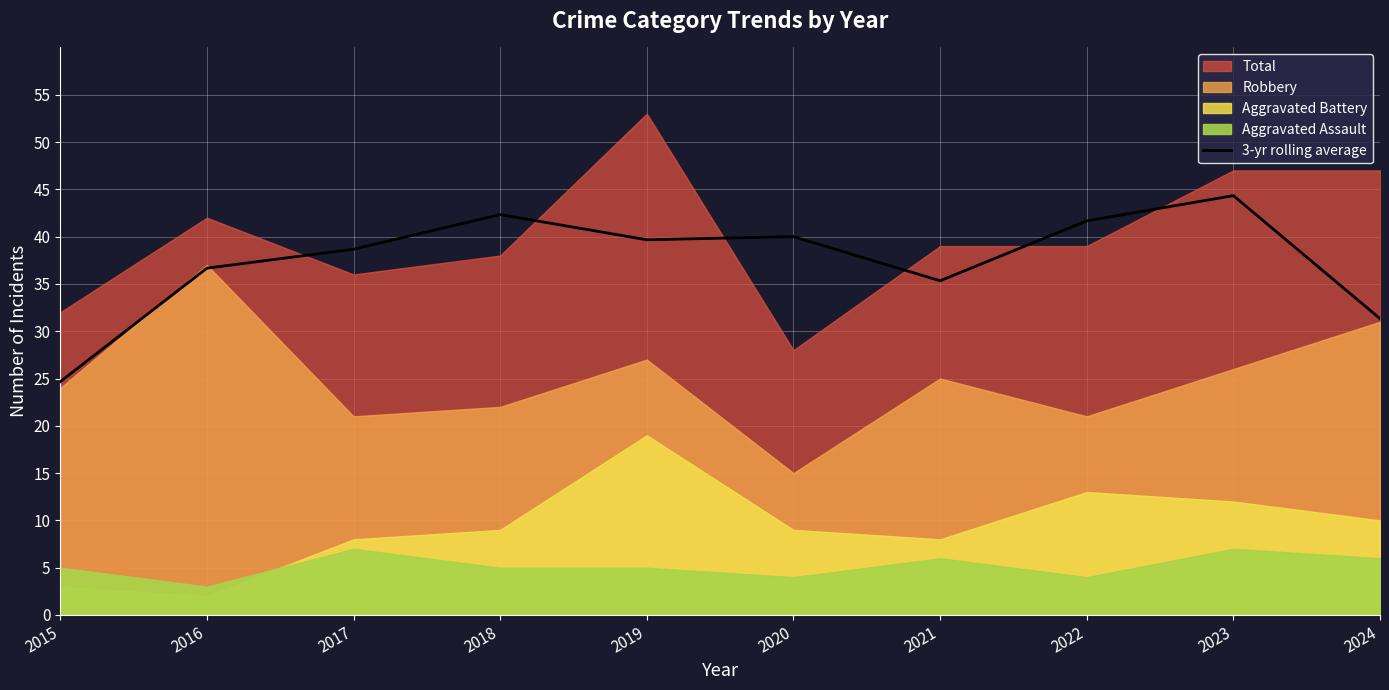

Where is the first local maximum?

2018